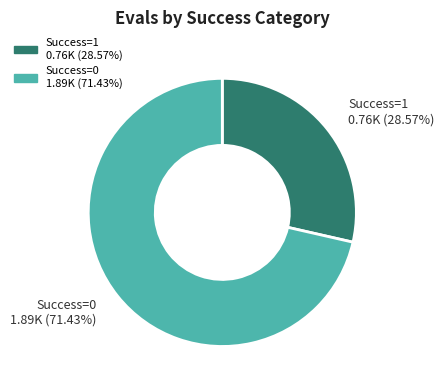

How many segments does this pie chart have?

2